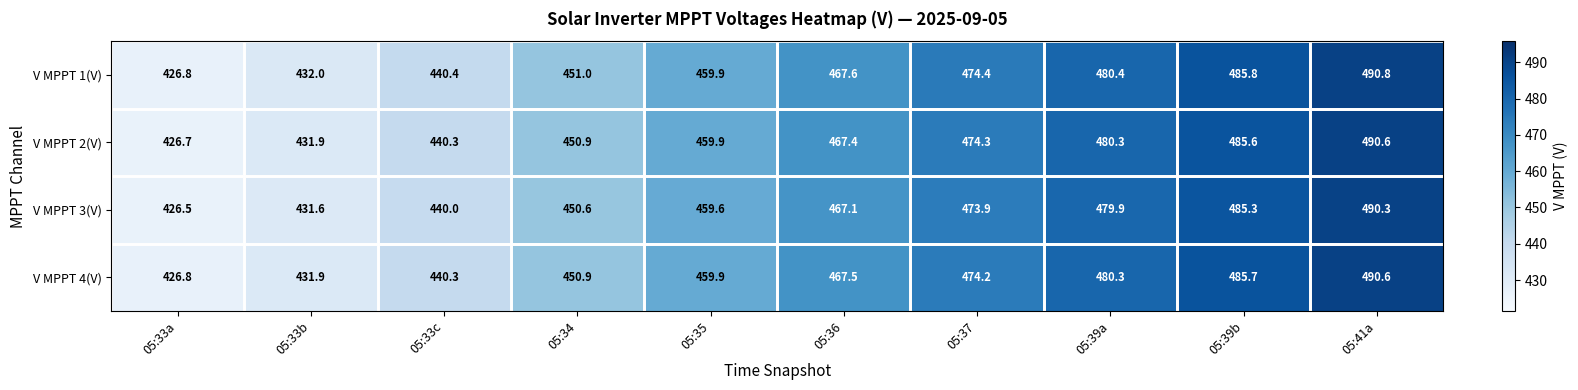

What is the average value of the V MPPT 4(V) series?

460.8